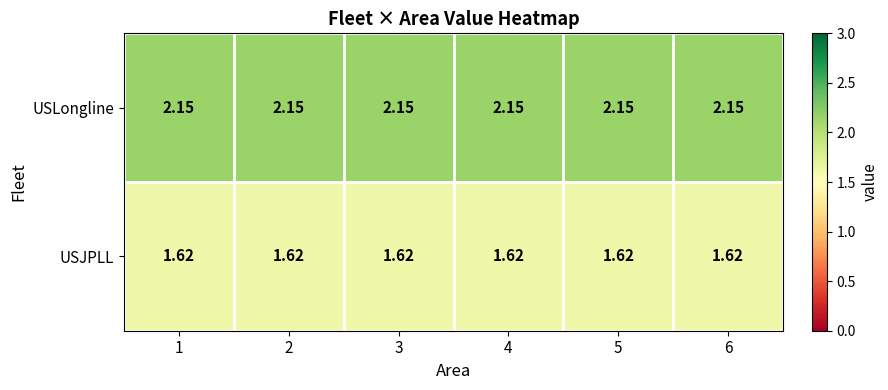

At how many categories does at least one series exceed 2?

6